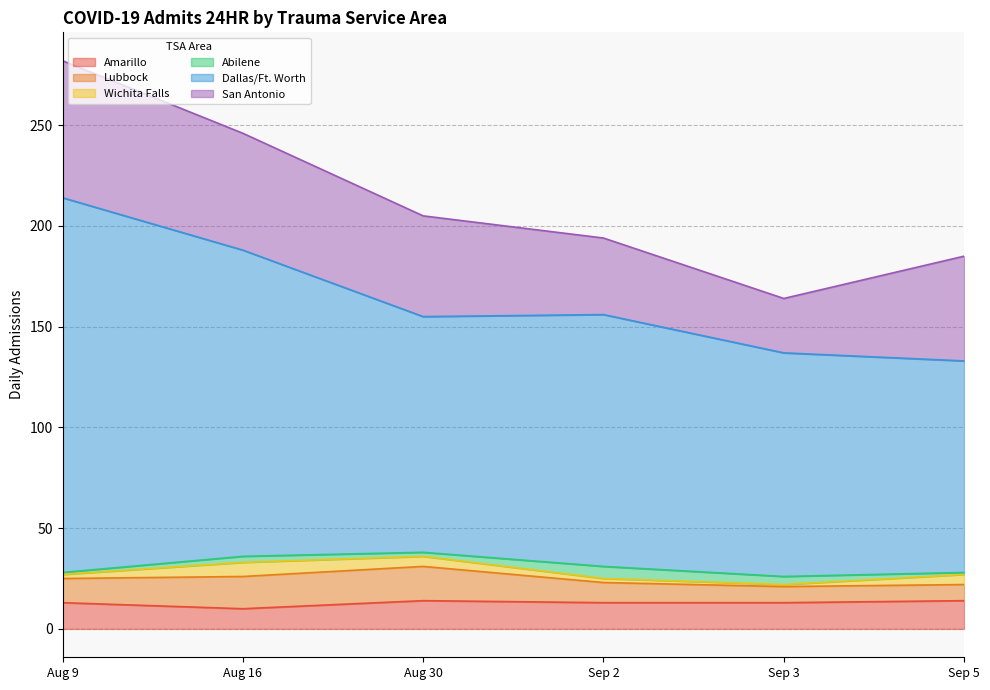

What is the value of the Dallas/Ft. Worth point at the 2nd from the left?

152